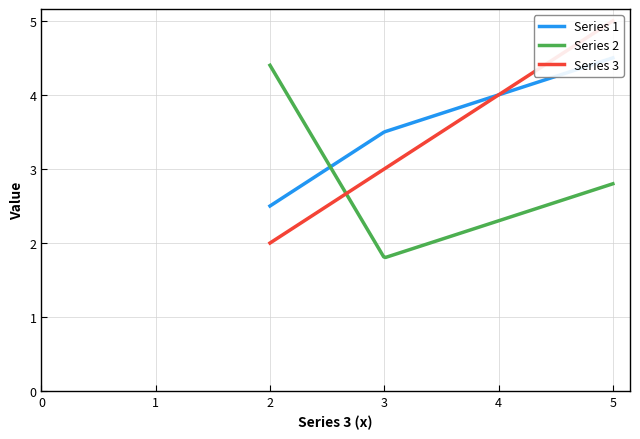

Where does the Series 3 series first go above 3?

Category 4